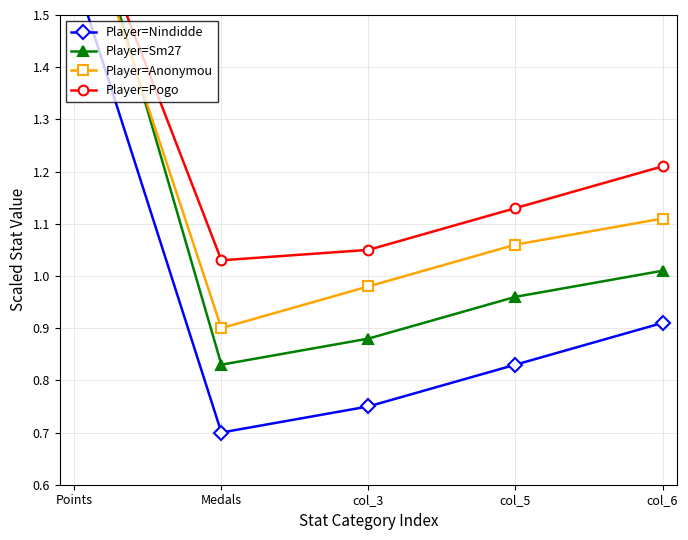

Reading right to left, extract all data points from this chart.

Player=Nindidde: col_6=0.9	col_5=0.8	col_3=0.8	Medals=0.7	Points=1.6
Player=Sm27: col_6=1.0	col_5=1.0	col_3=0.9	Medals=0.8	Points=1.8
Player=Anonymou: col_6=1.1	col_5=1.1	col_3=1.0	Medals=0.9	Points=1.7
Player=Pogo: col_6=1.2	col_5=1.1	col_3=1.1	Medals=1.0	Points=1.8